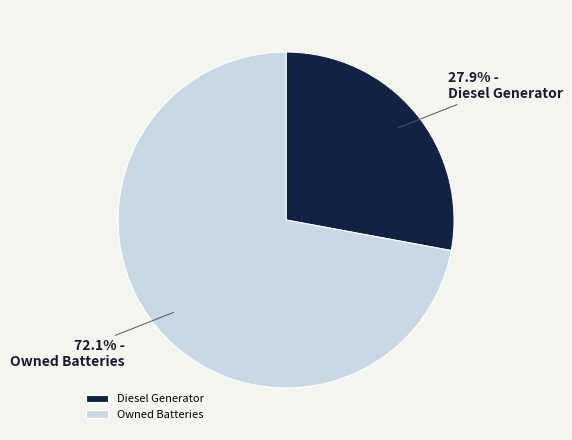

How many segments does this pie chart have?

2